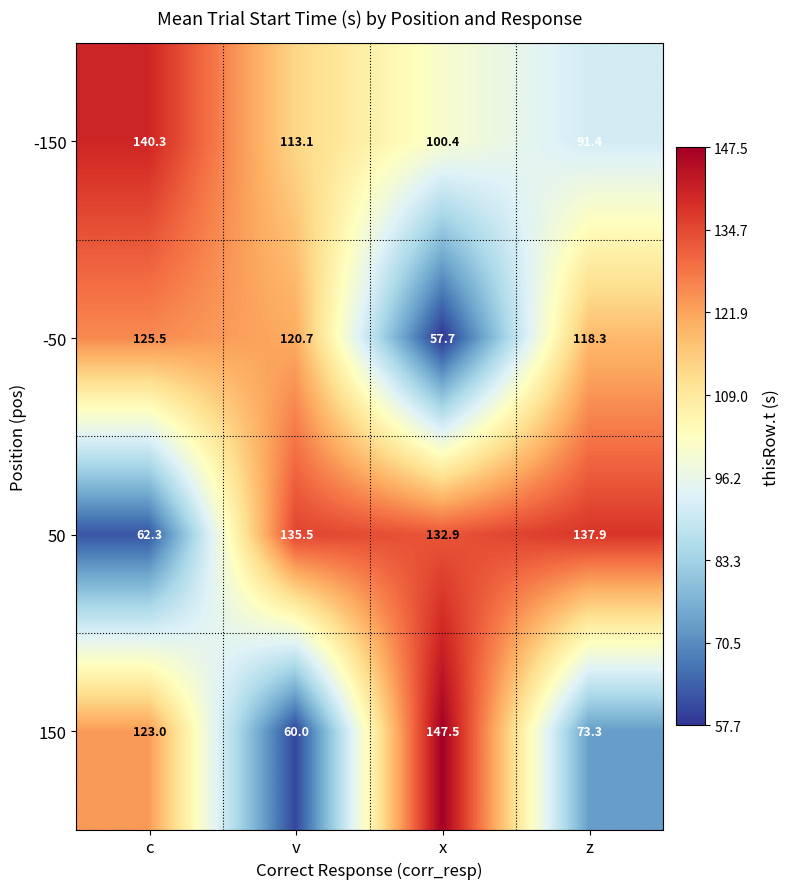

True or false: -150 has a value of 33.6 at x.

False